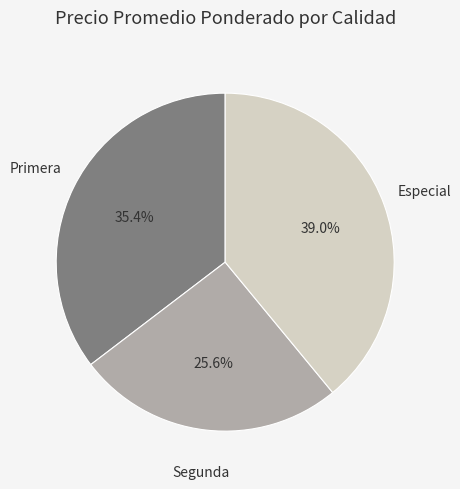

Is there any slice that represents more than half of the pie?

No